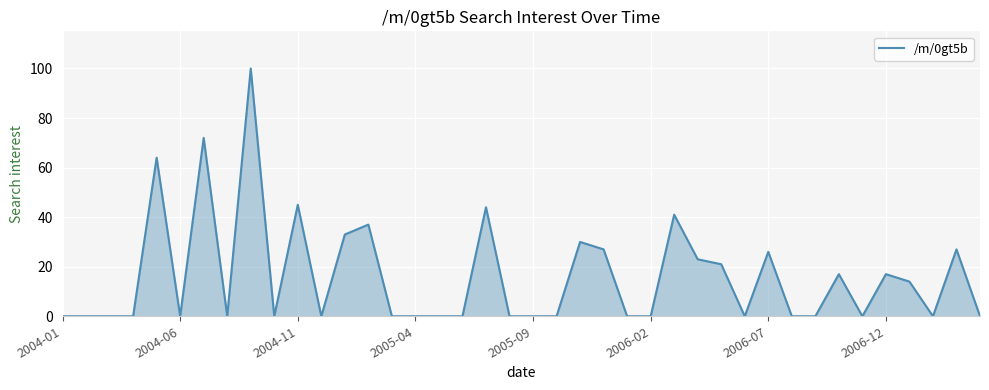

Does the chart have visible grid lines?

Yes